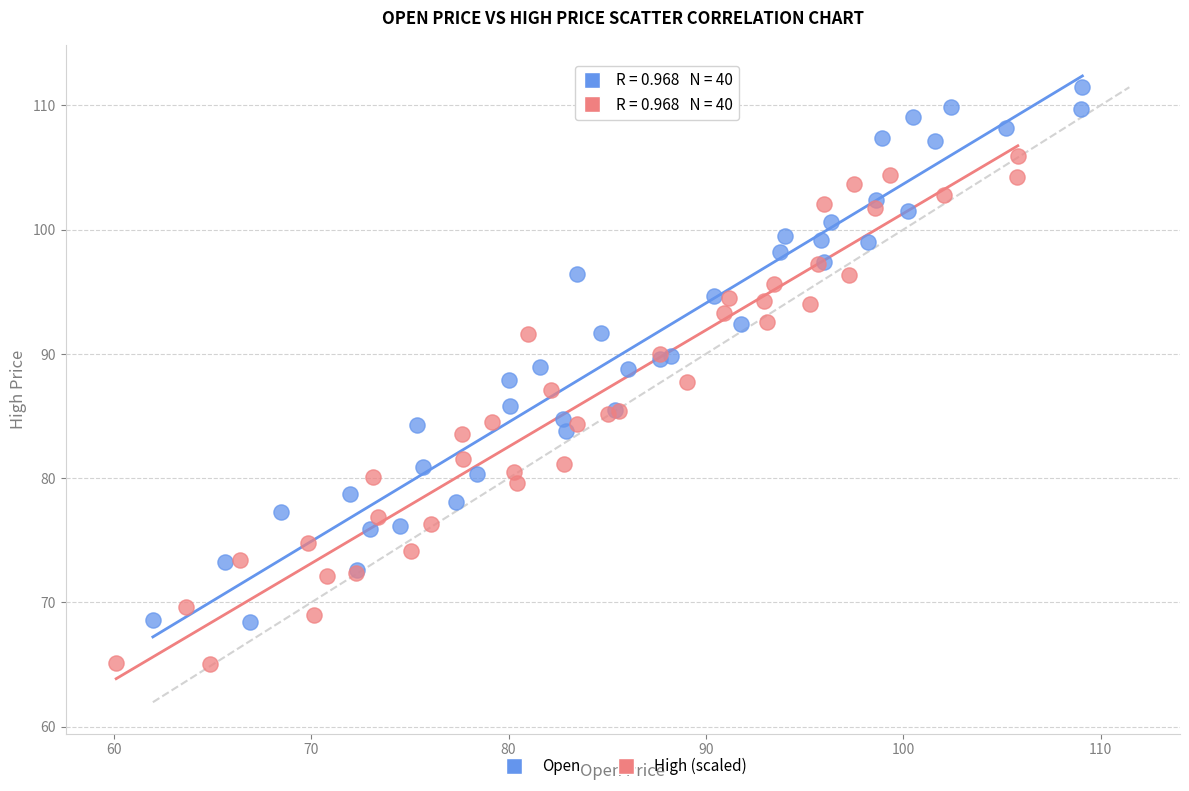

Which series reaches the maximum Y coordinate?

Open